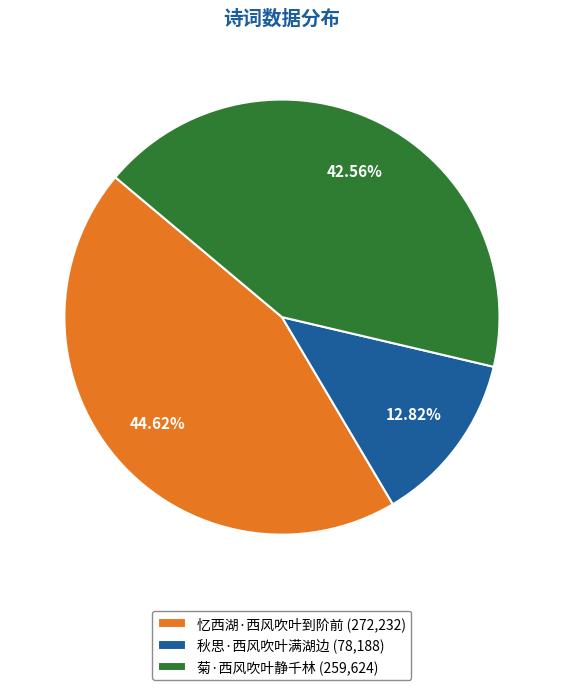

Which category has the smallest portion of the pie?

秋思·西风吹叶满湖边